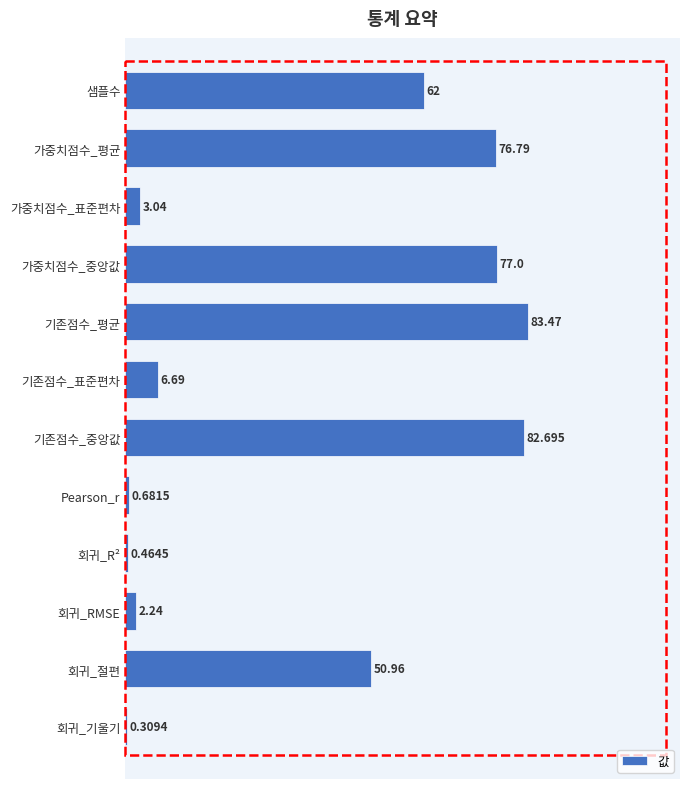

At which category does the chart reach its peak across all series?

기존점수_평균